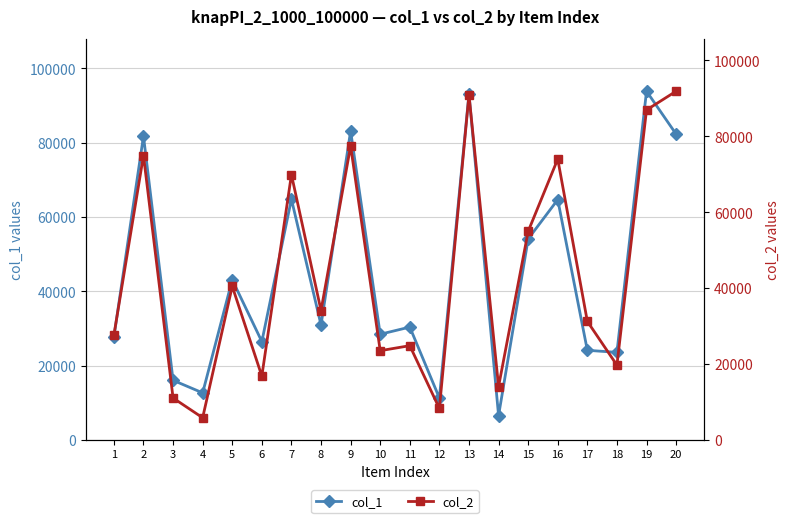

Is this an area chart (filled region under the line)?

No